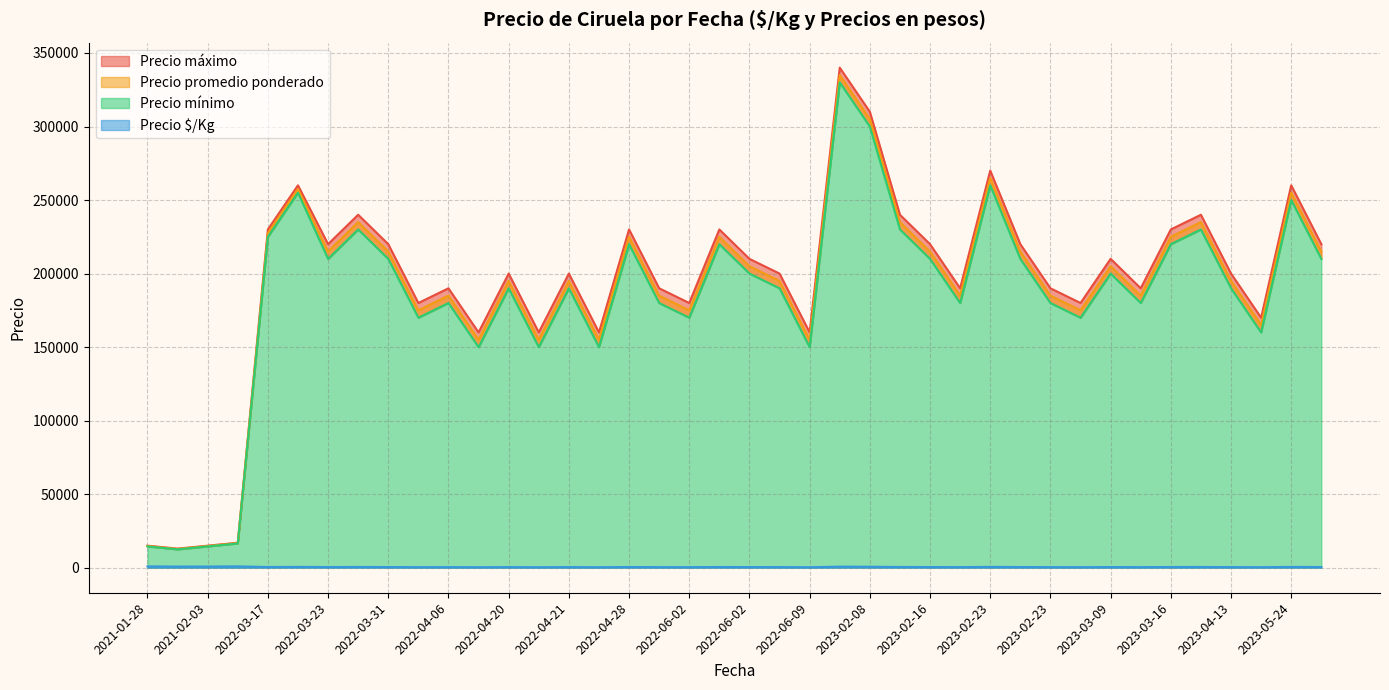

What is the difference between the highest and lowest values at 2022-04-20?

199567